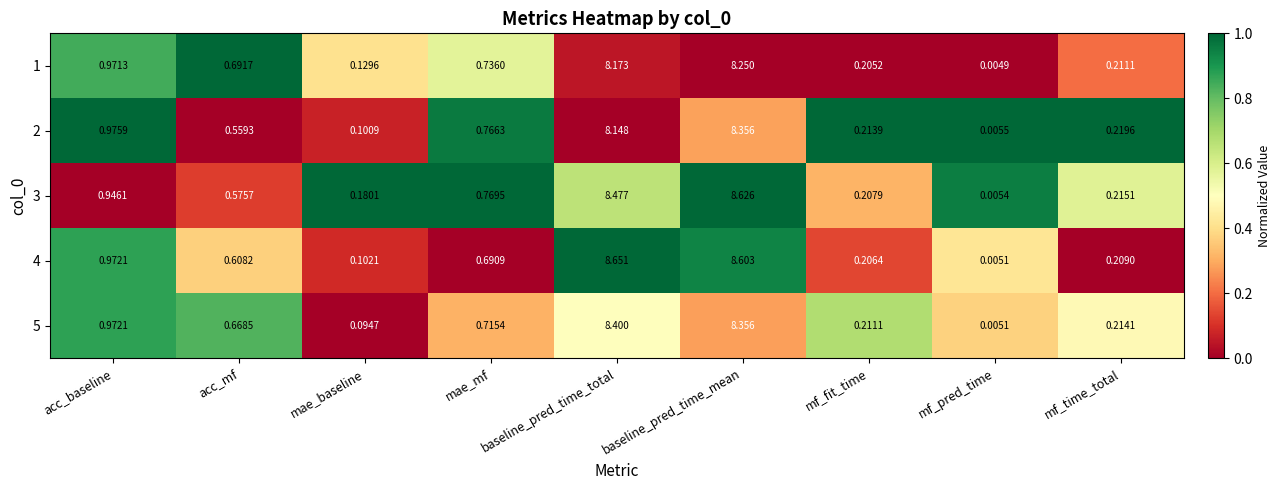

At which category does the chart reach its minimum across all series?

mf_pred_time